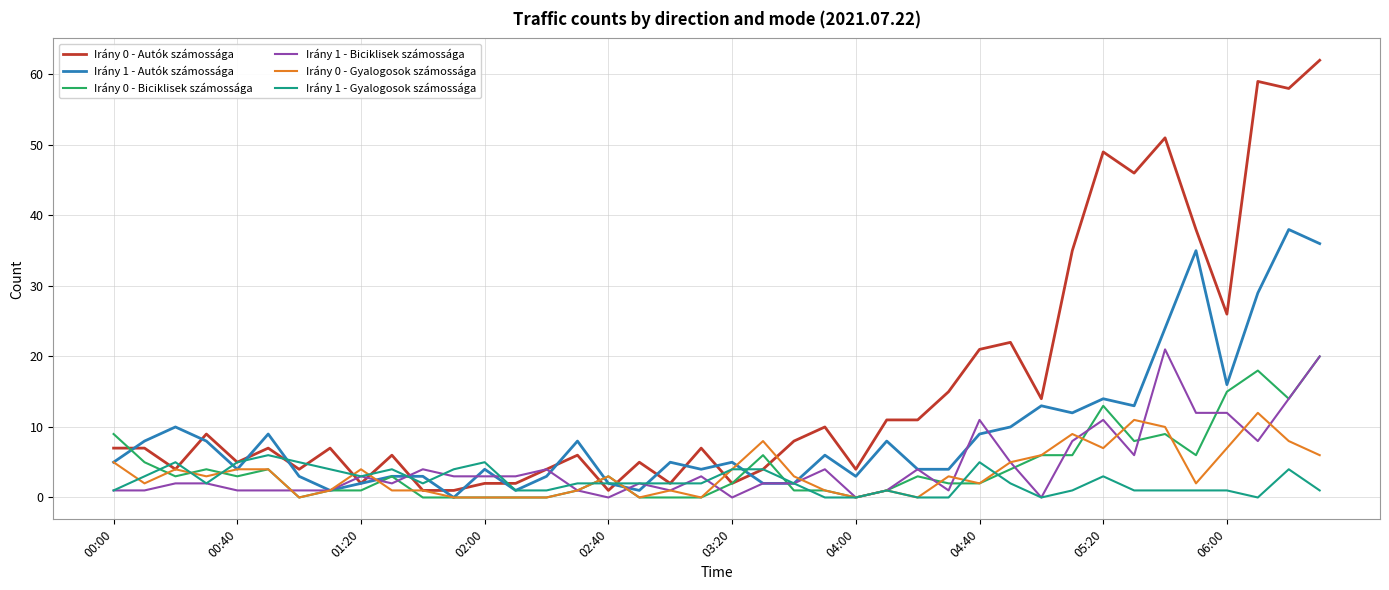

Which series has the largest range (max minus min)?

Irány 0 - Autók számossága